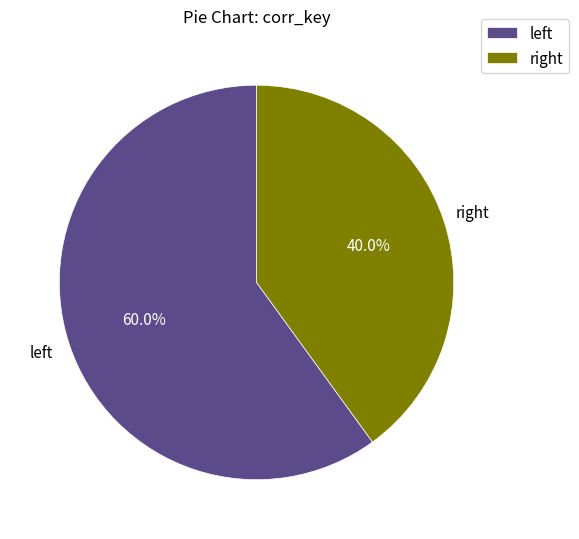

How many slices are in this pie chart?

2